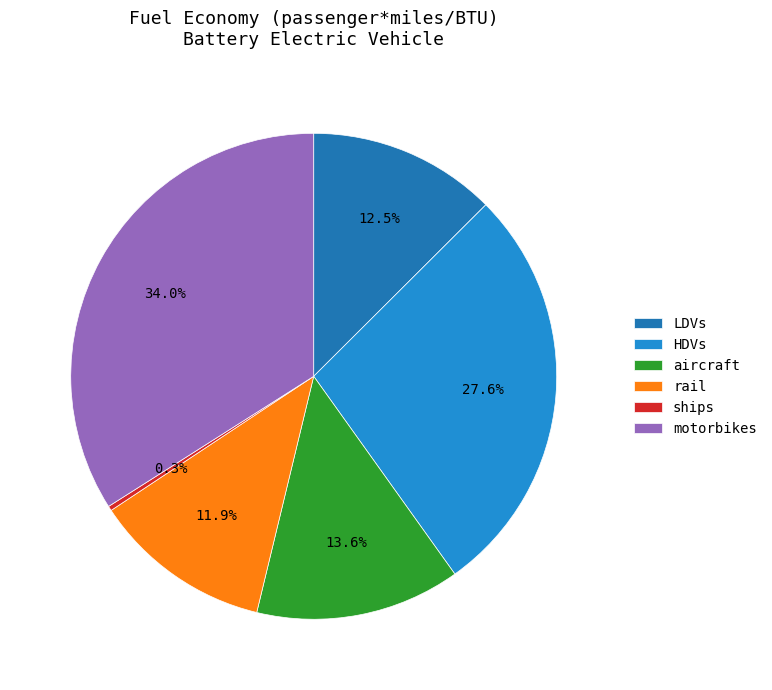

Combined, do rail and HDVs account for over 50%?

No